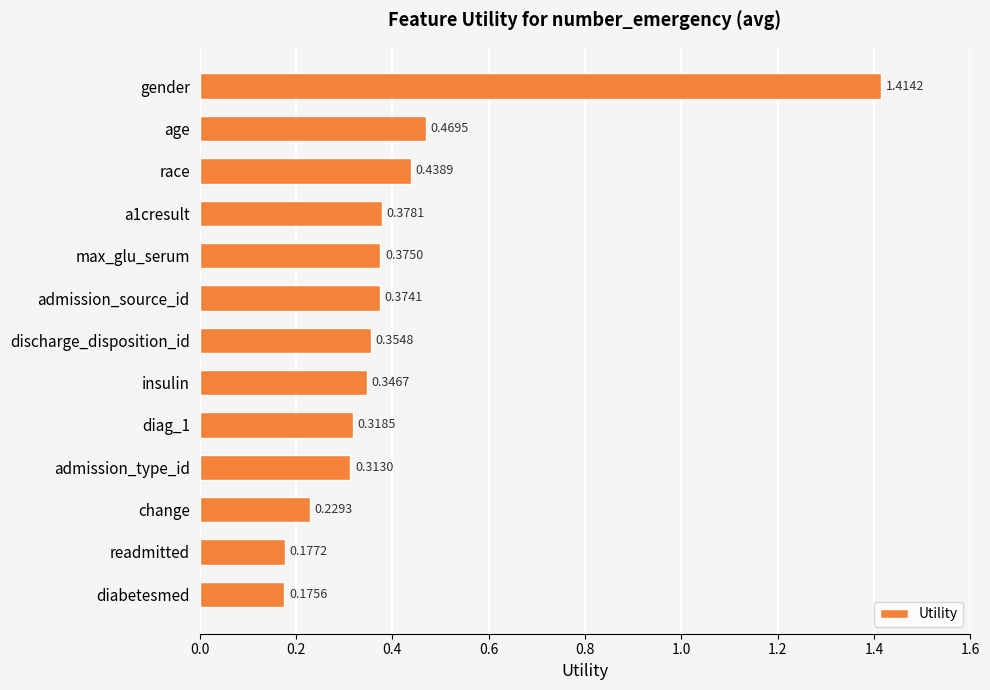

How many distinct data groups are displayed?

1